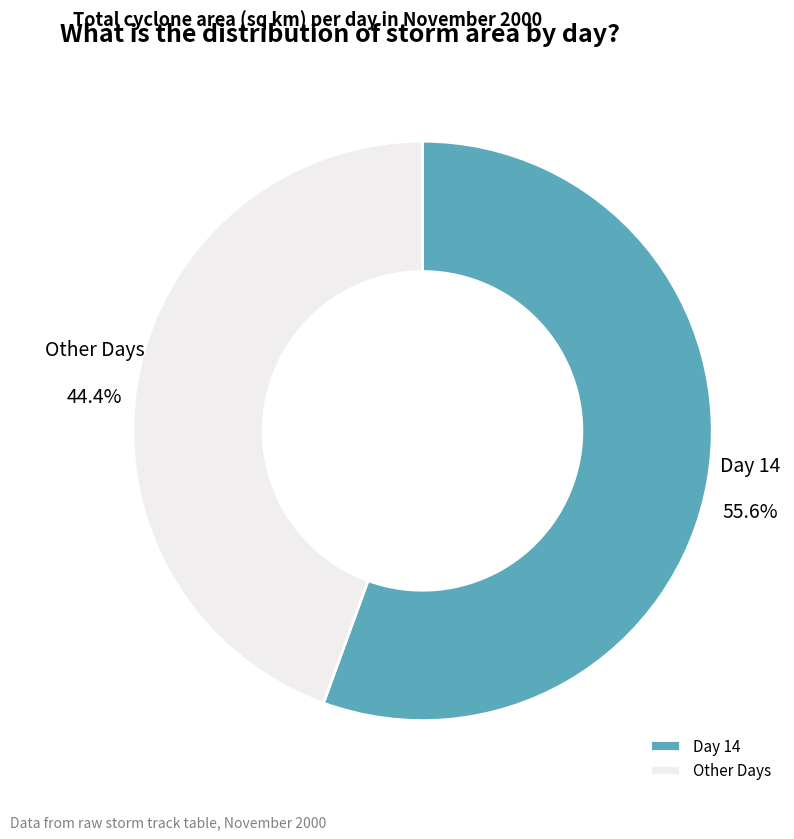

Which slice is the largest?

Day 14